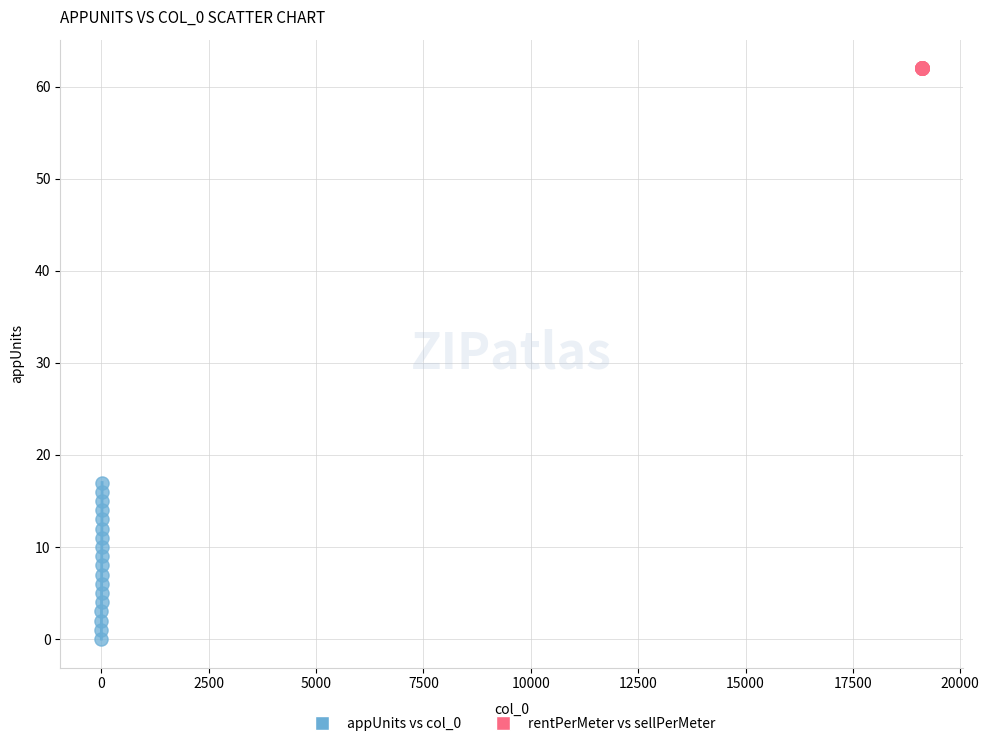

Which series reaches the maximum Y coordinate?

rentPerMeter vs sellPerMeter